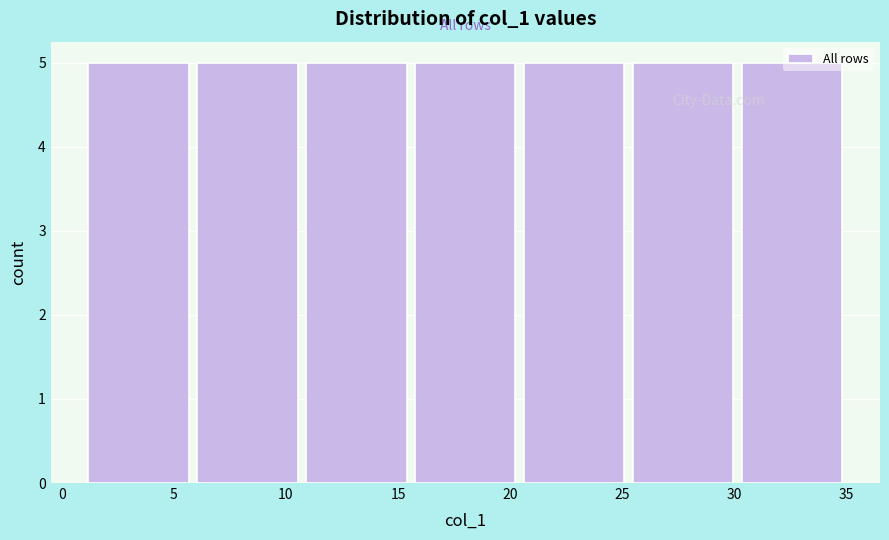

What is the height of the bar covering 15.5 to 20.5 on the x-axis? Neither the bar edges nor the heights are printed on the chart, so give them approximately, as read against the axes.

5